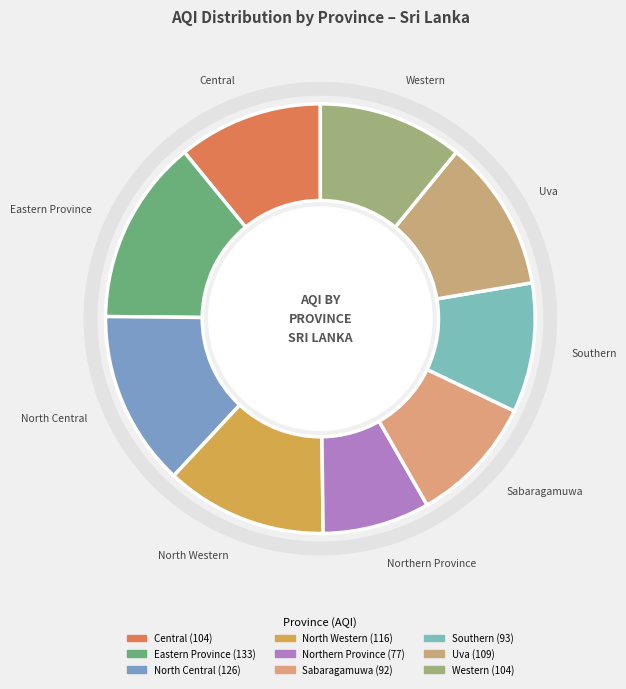

The Northern Province slice represents 1% of the pie. True or false?

False